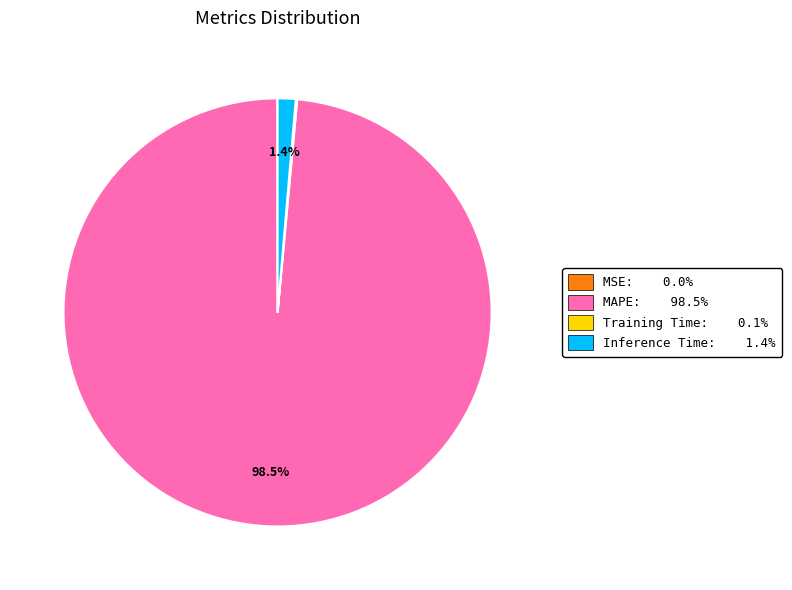

What is the largest slice in the pie chart?

MAPE